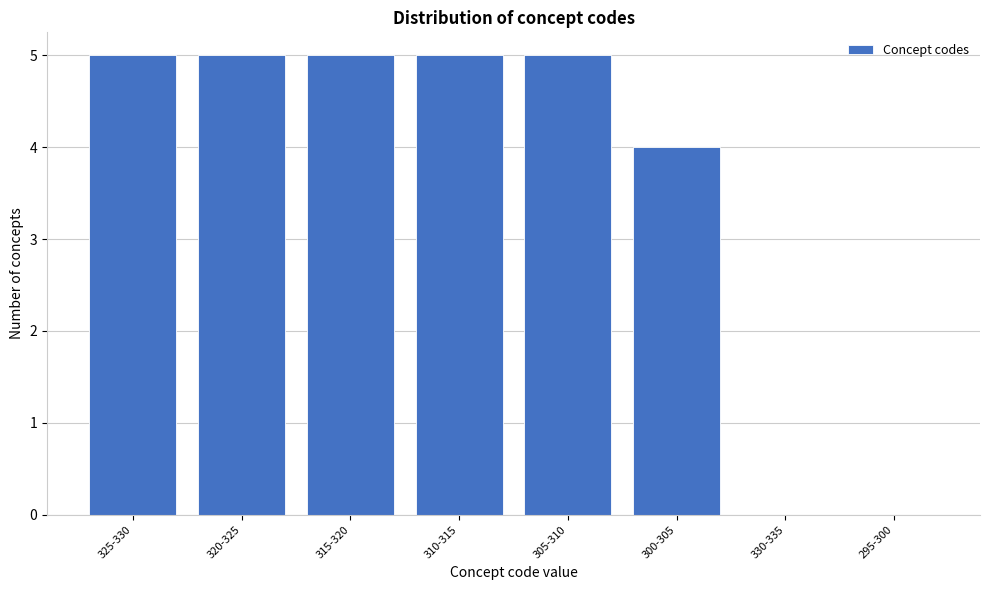

Reading left to right, list all the values displayed in this chart.

325-330=5	320-325=5	315-320=5	310-315=5	305-310=5	300-305=4	330-335=0	295-300=0